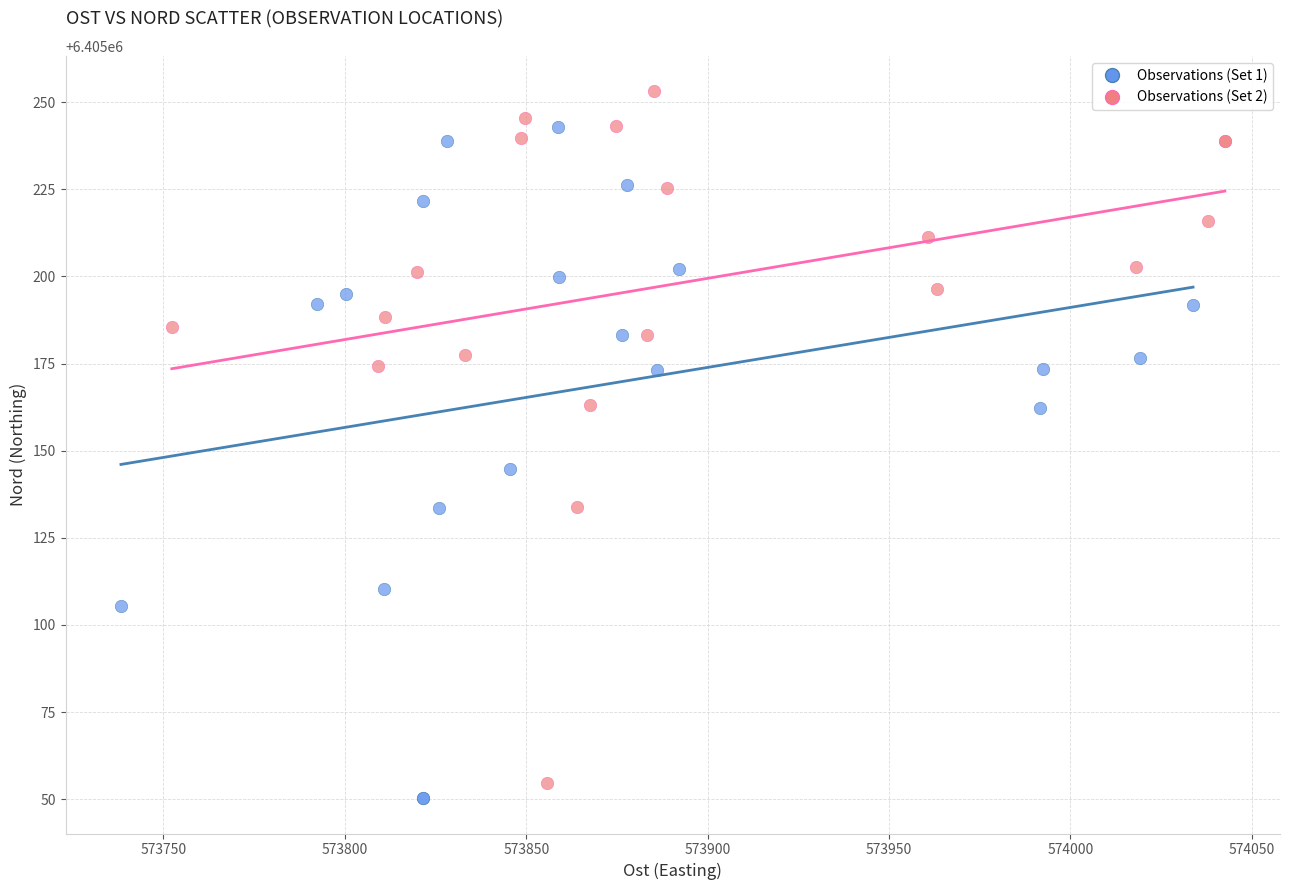

Which series contains the highest Y value?

Observations (Set 2)